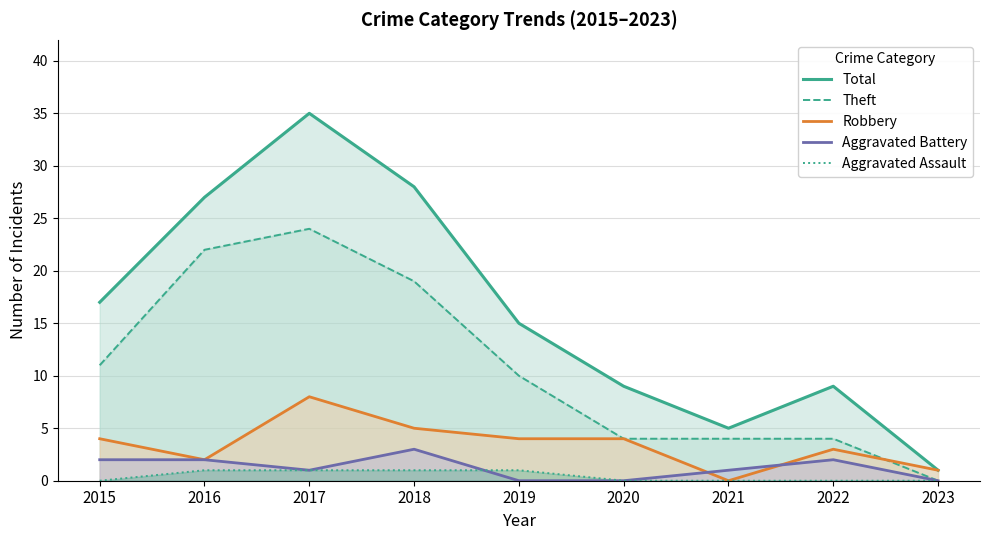

What is the highest value of the Theft series?

24